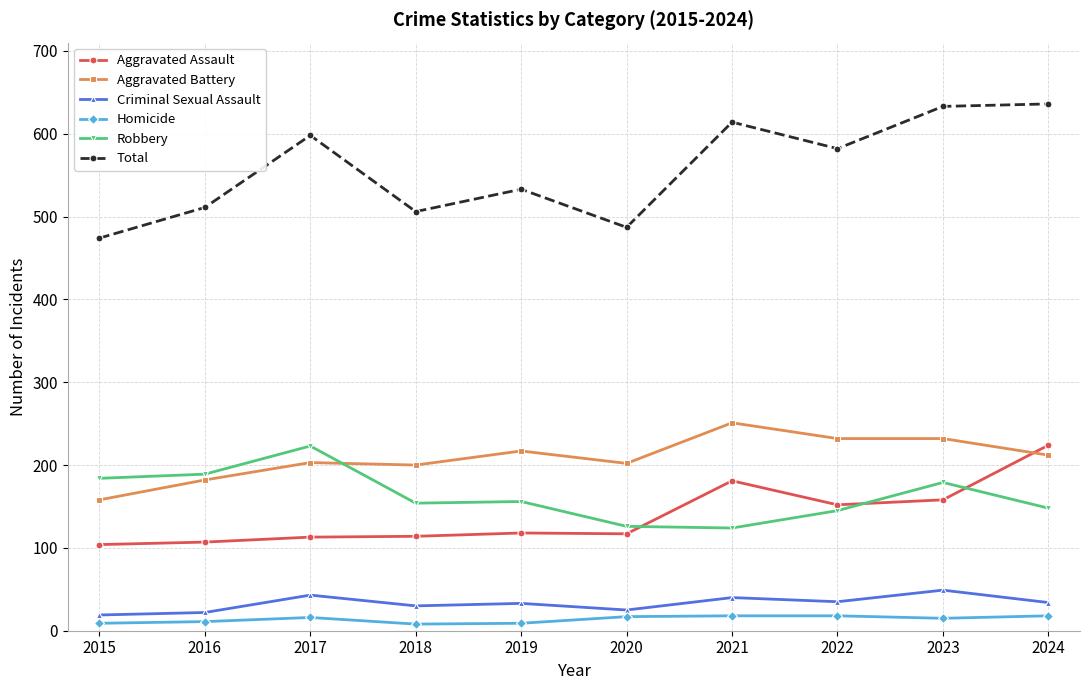

At which label does Aggravated Battery reach its peak?

2021